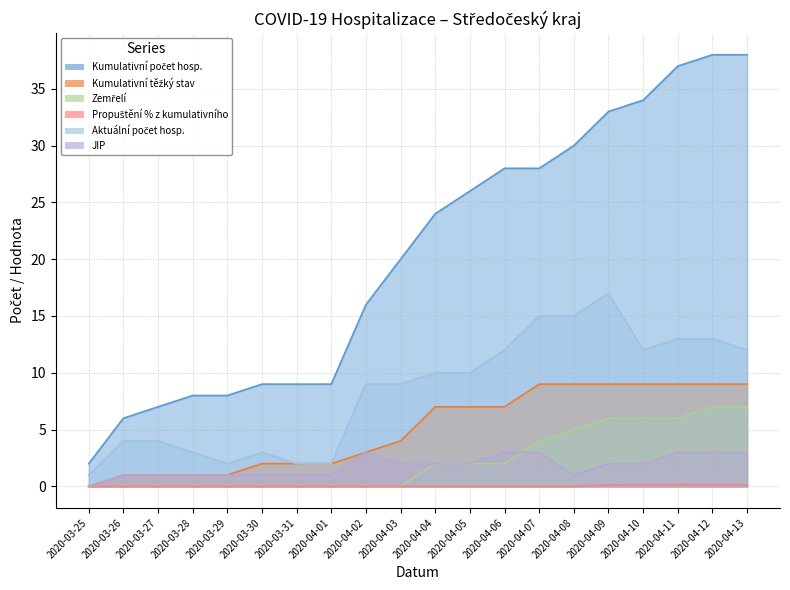

How many values in the Aktuální počet hosp. series are below 10?

10